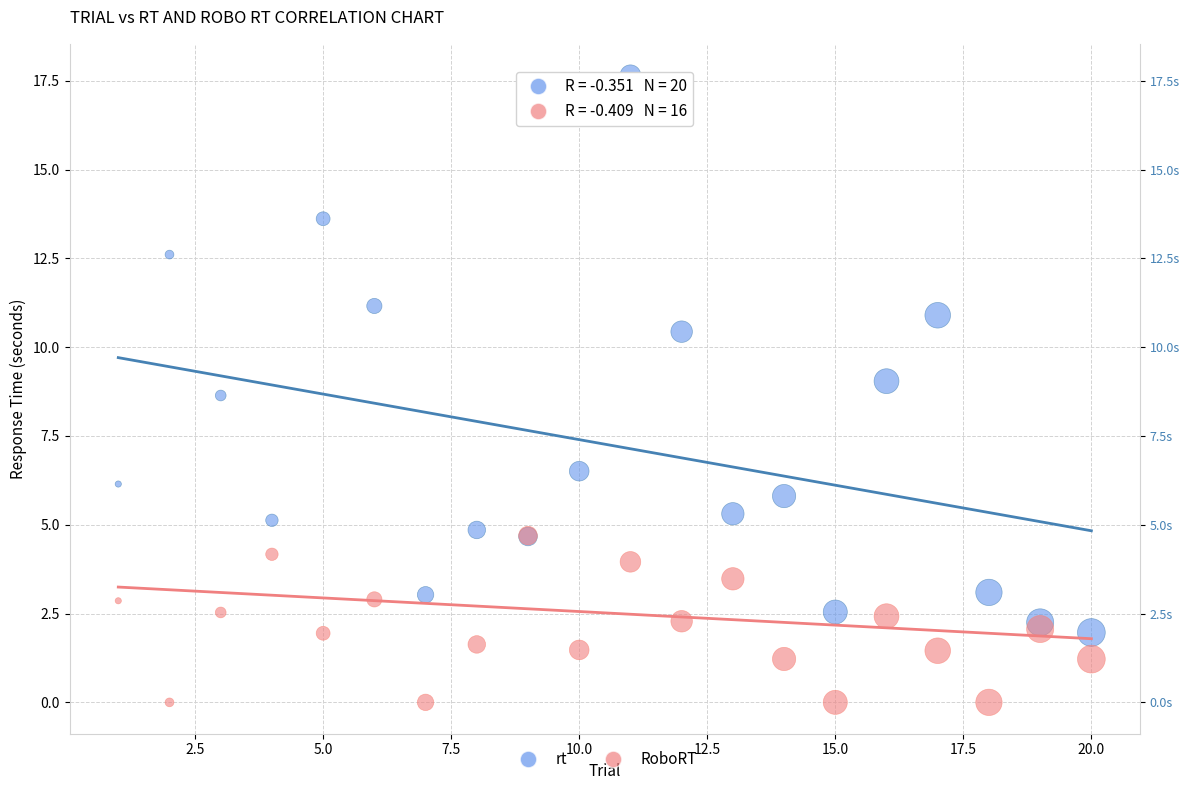

Across all series, what Y value is closest to 8?

8.6